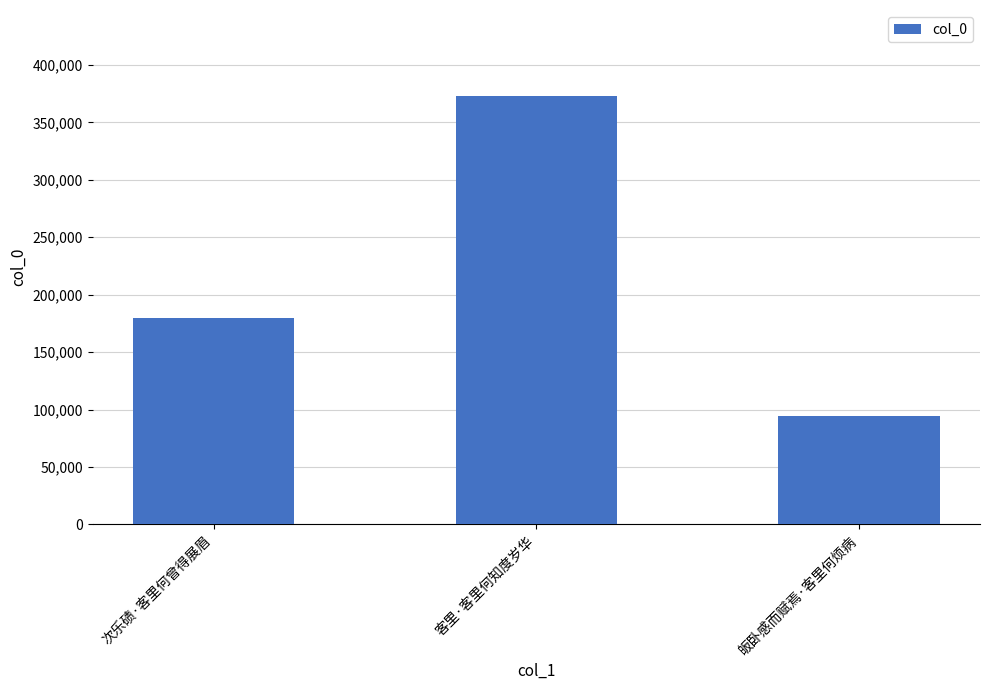

What is the minimum value shown in the chart?

94395